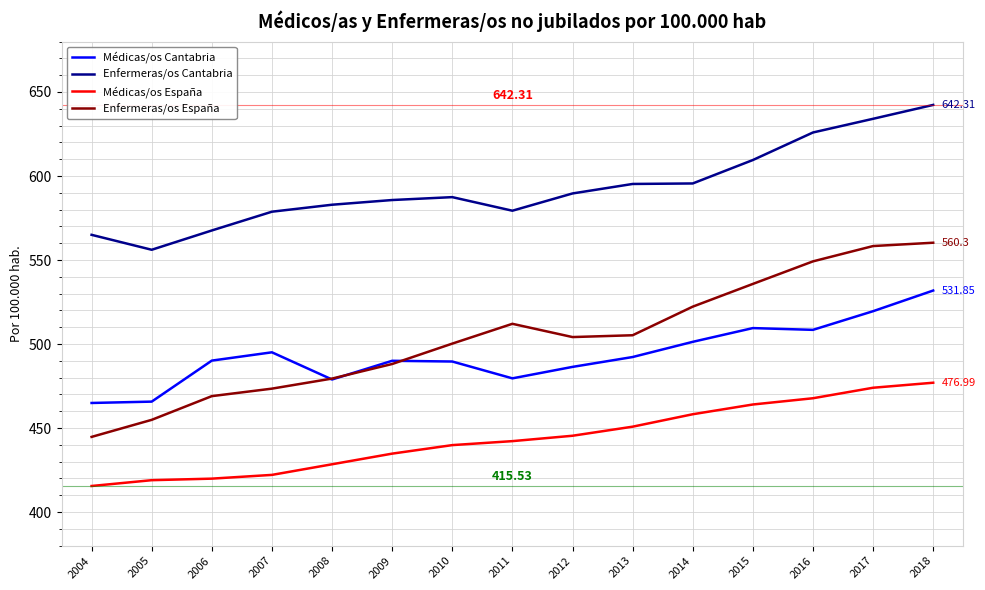

How many values in the Médicas/os Cantabria series are below 490?

6